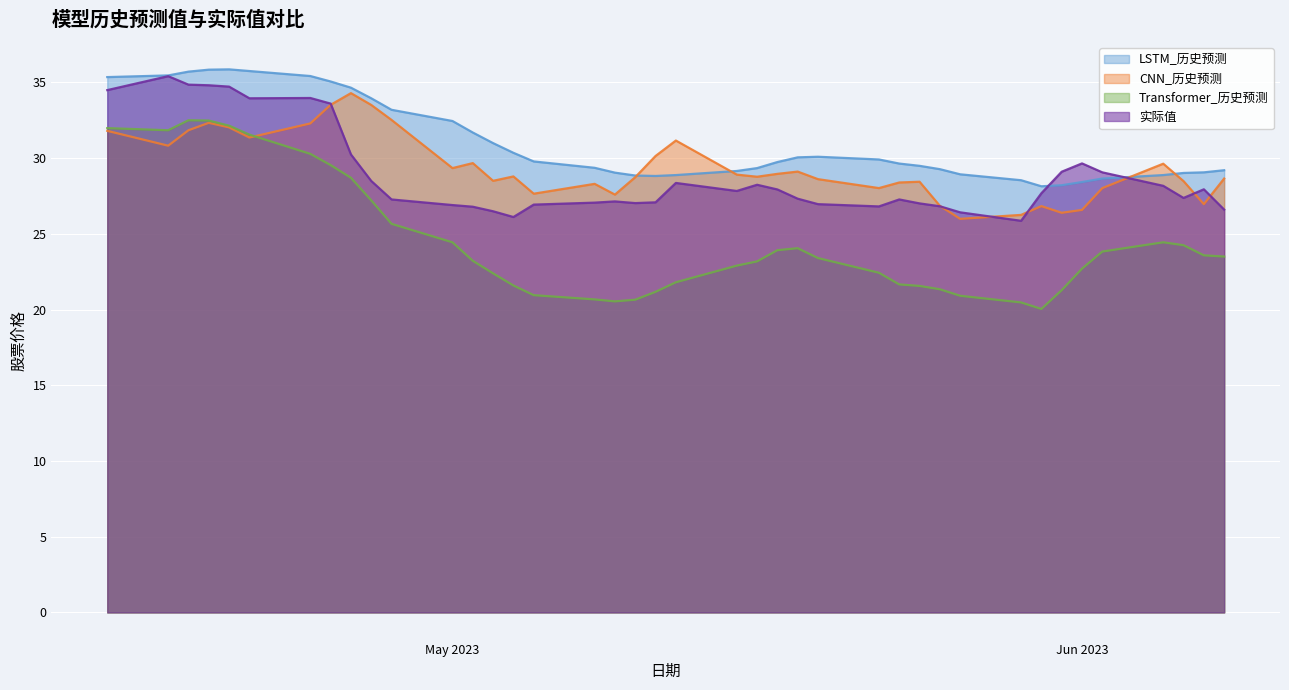

Which series has the widest spread of values?

Transformer_历史预测